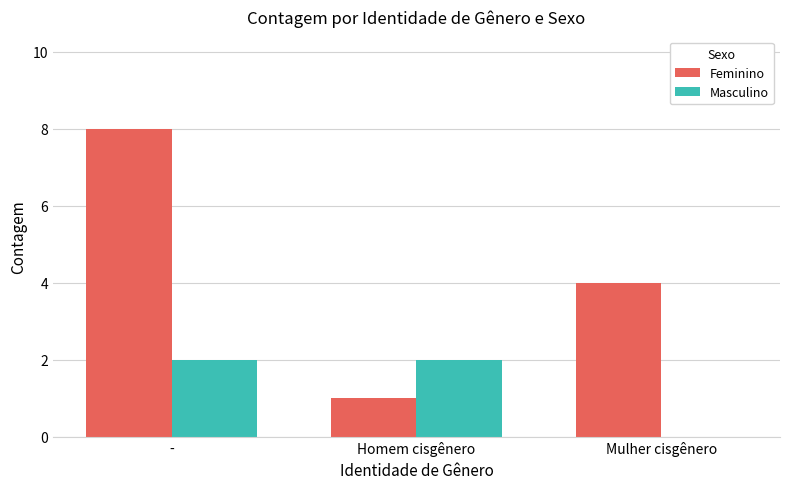

What is the highest value of the Feminino series?

8